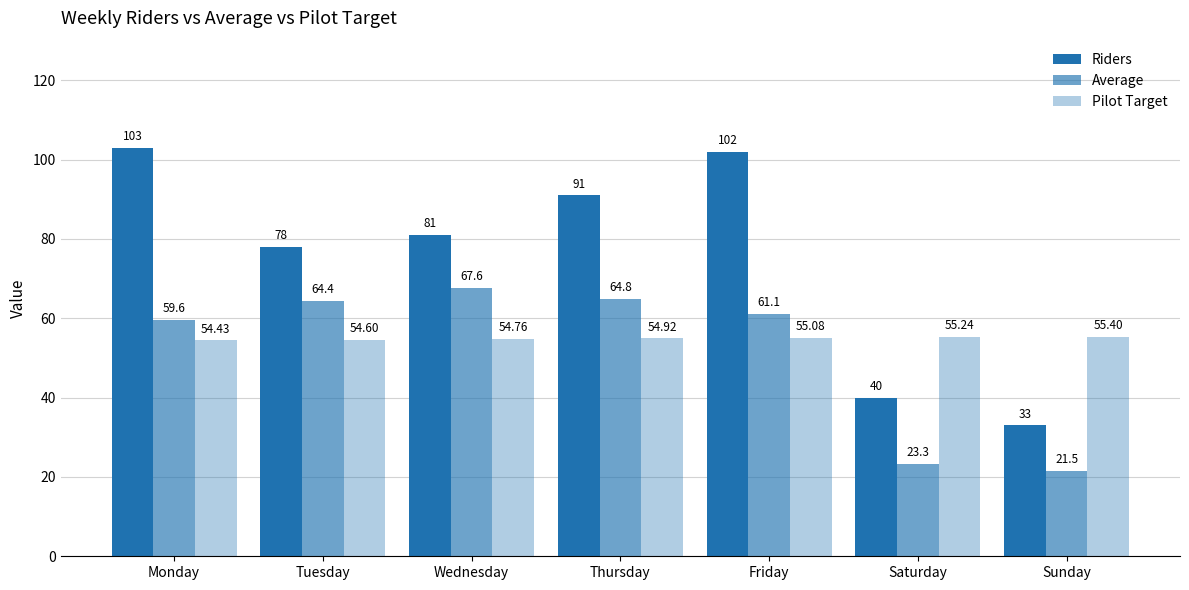

What is the sum of the Pilot Target values at Wednesday and Sunday?

110.2